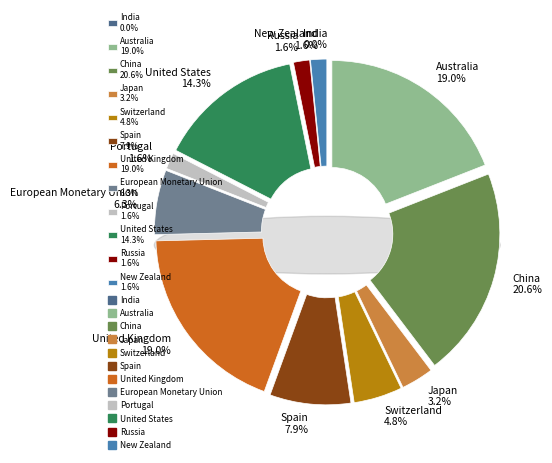

Is Spain the majority of the pie?

No